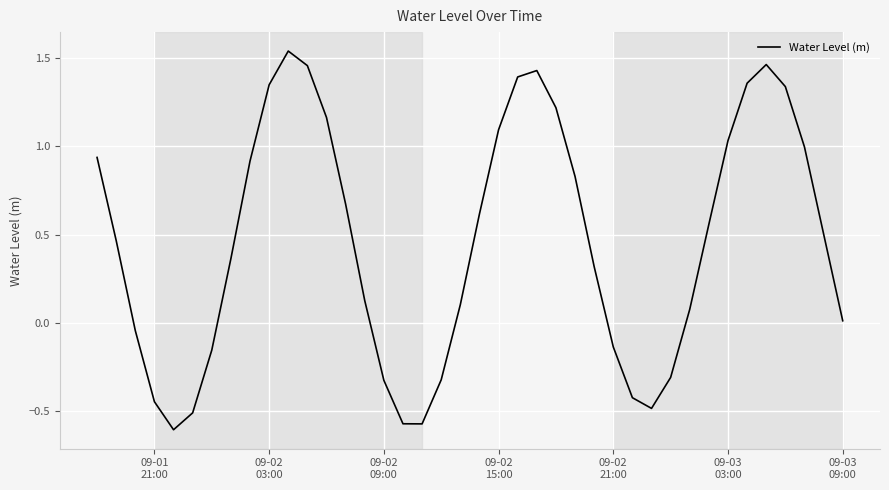

What is the minimum value shown in the chart?

-0.6